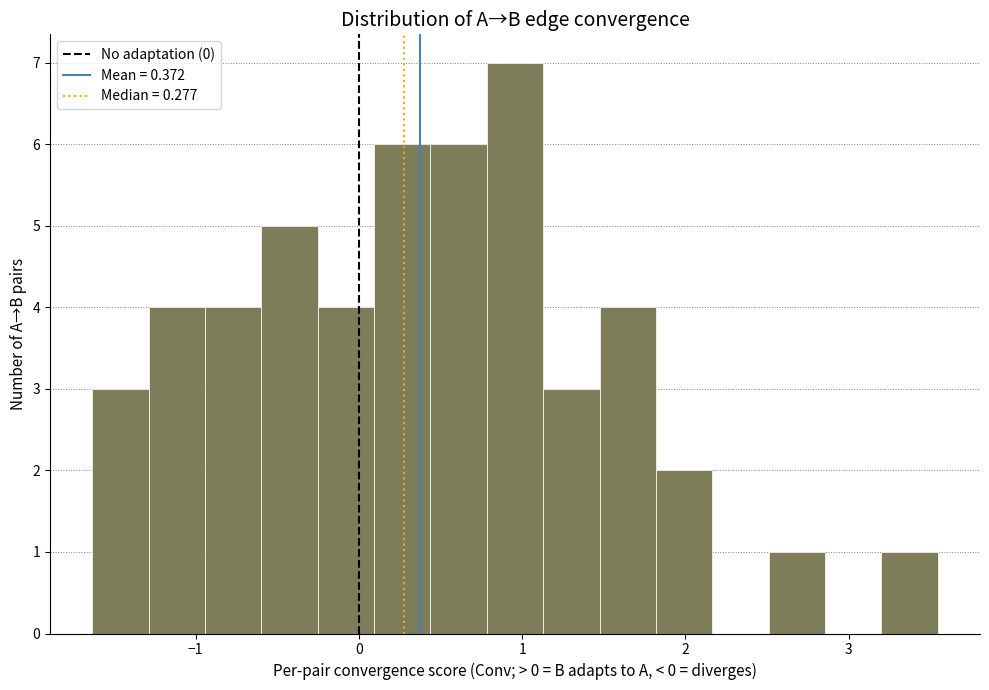

Around what value on the x-axis is the tallest bar? Give the approximate position of its centre, as read against the axis.

1.0